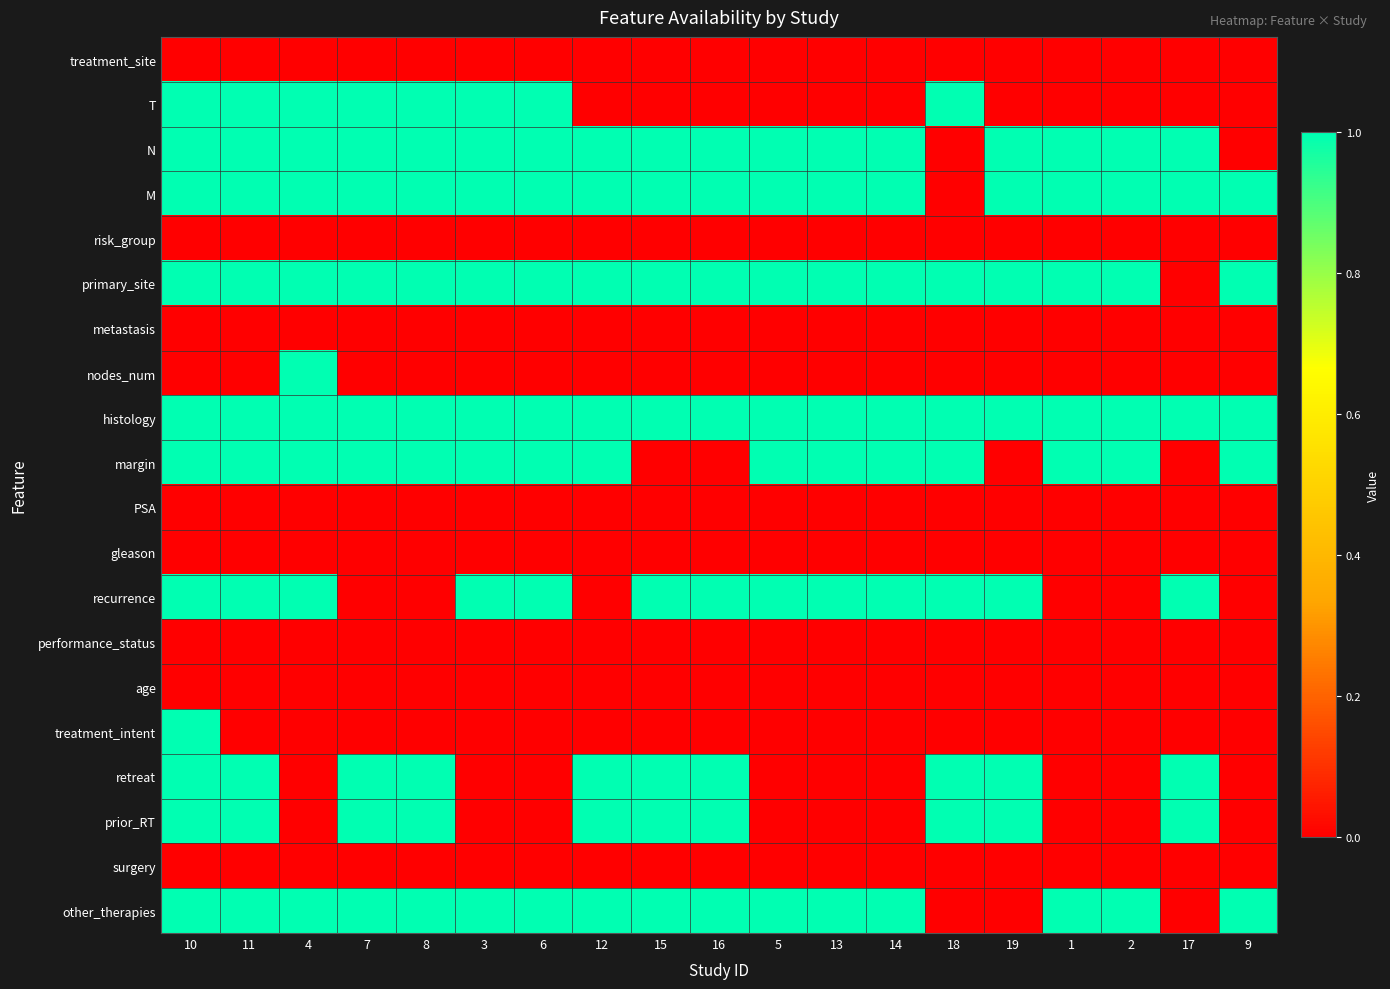

At 18, list the series in order from largest to smallest.

T, primary_site, histology, margin, recurrence, retreat, prior_RT, treatment_site, N, M, risk_group, metastasis, nodes_num, PSA, gleason, performance_status, age, treatment_intent, surgery, other_therapies